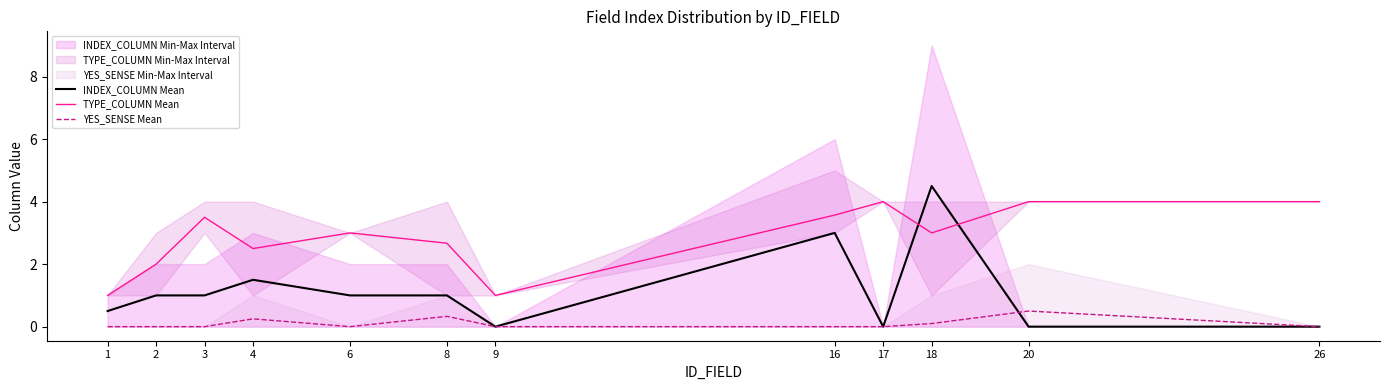

What is the sum of all TYPE_COLUMN Mean values?

34.2